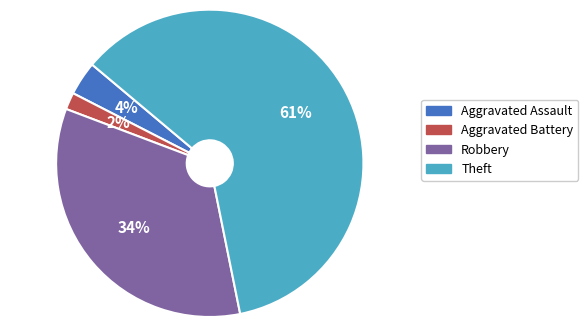

The Aggravated Assault slice represents 4% of the pie. True or false?

True